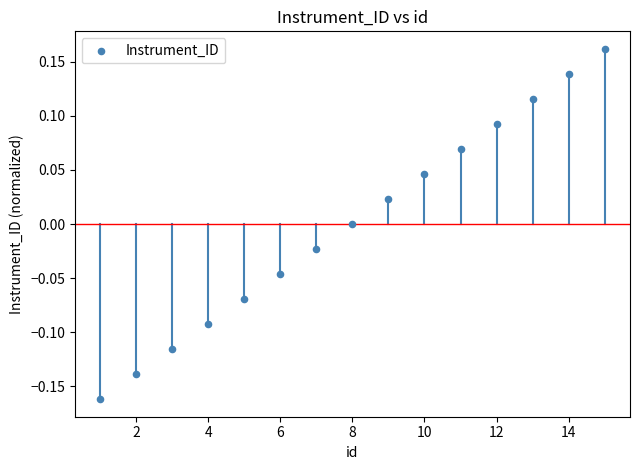

What is the range of X values (max minus min)?

14.0